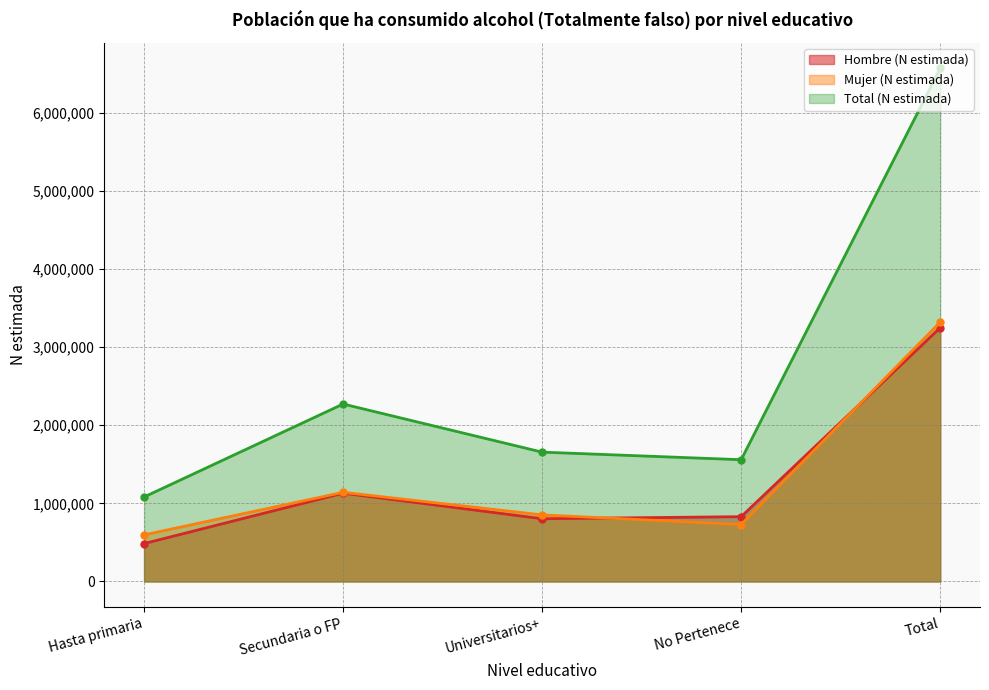

What is the spread (max minus min) of values at No Pertenece?

829706